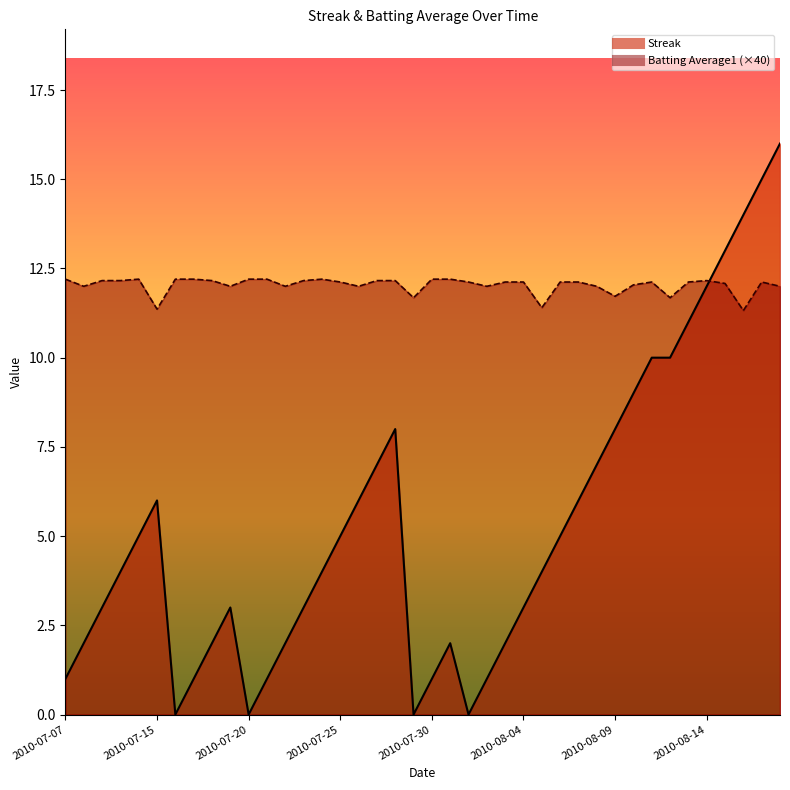

At which label does Batting Average1 first exceed 12?

2010-07-07